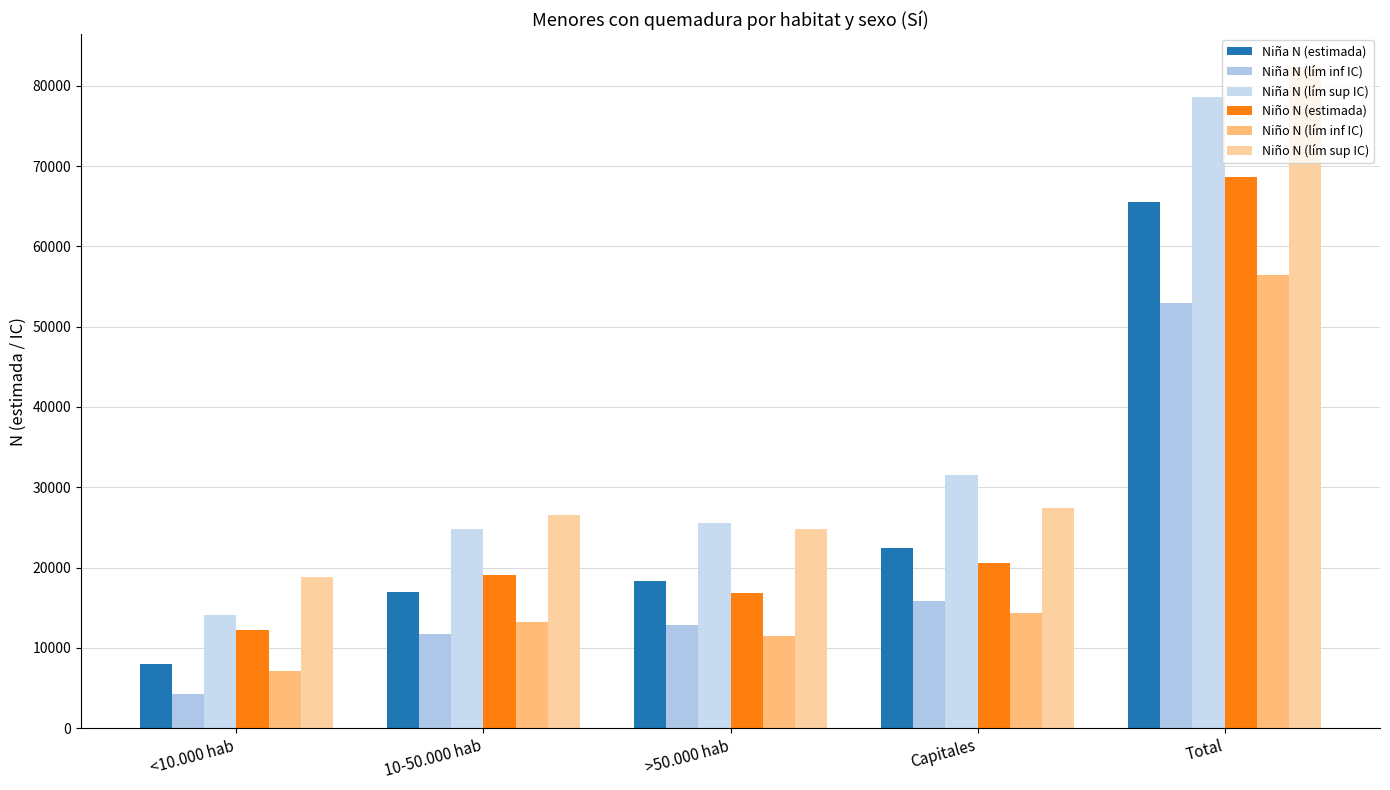

How many bars are there in total?

30